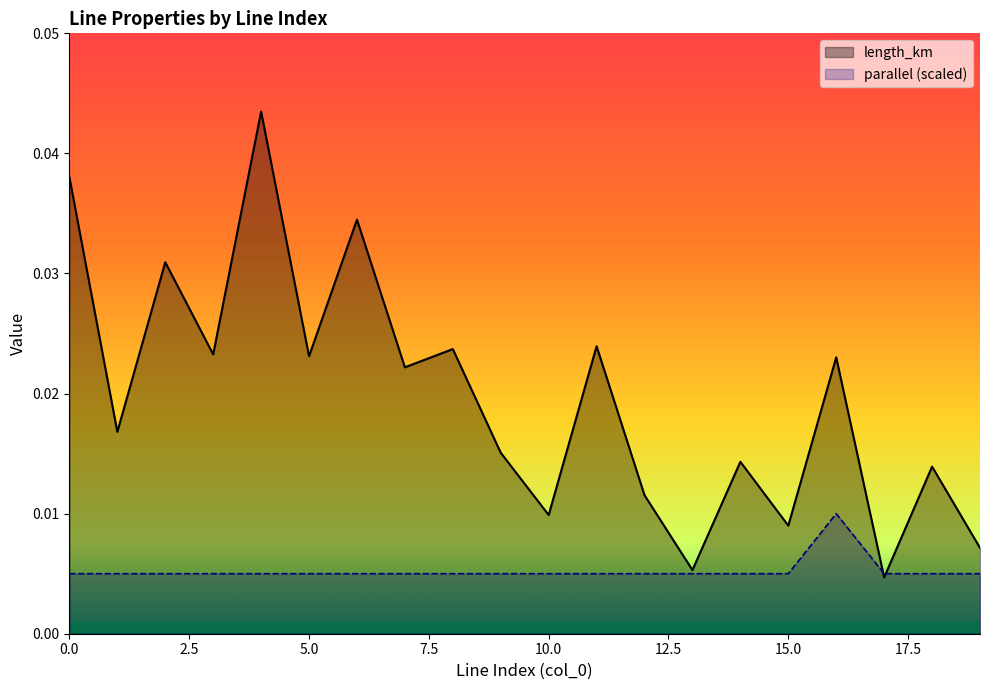

Is the value of parallel (scaled) at 13 greater than the value of length_km at 14?

No